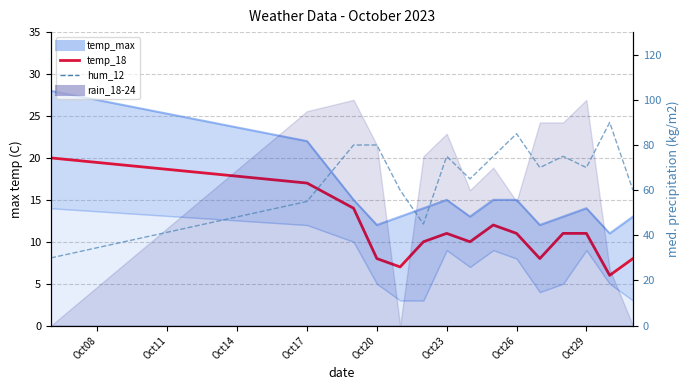

Does the chart have visible grid lines?

Yes